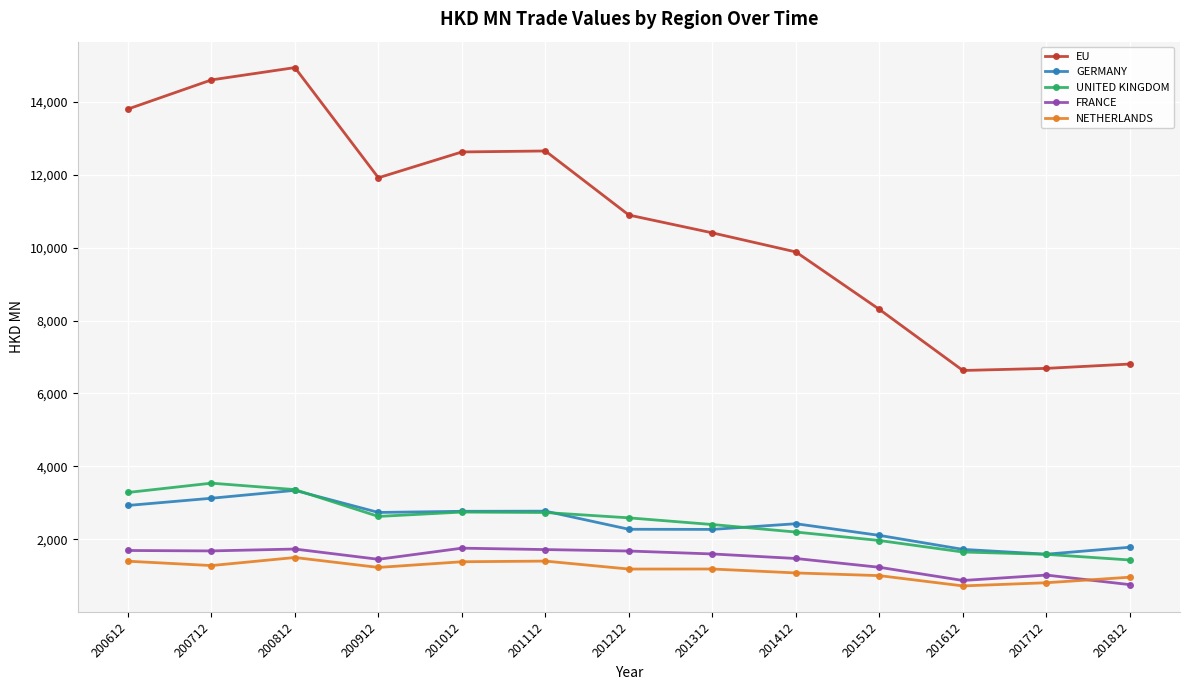

Is this an area chart (filled region under the line)?

No